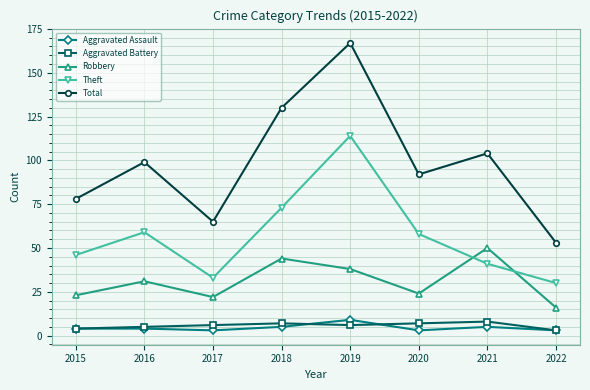

What is the total value across all series at 2015?

155